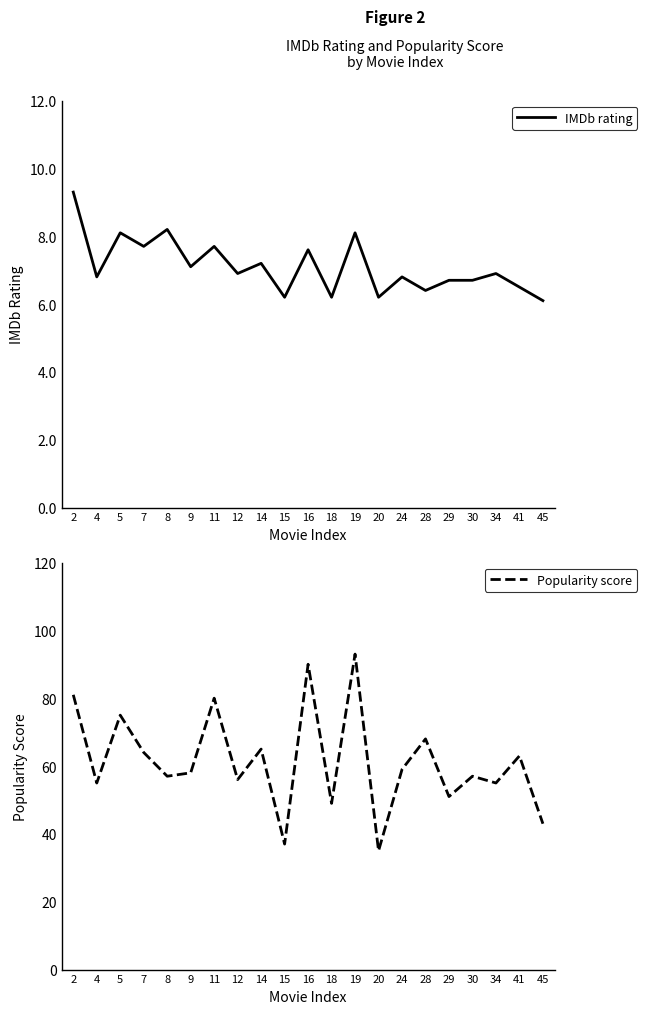

What is the value of the IMDb rating point at the 21st from the left?

6.1